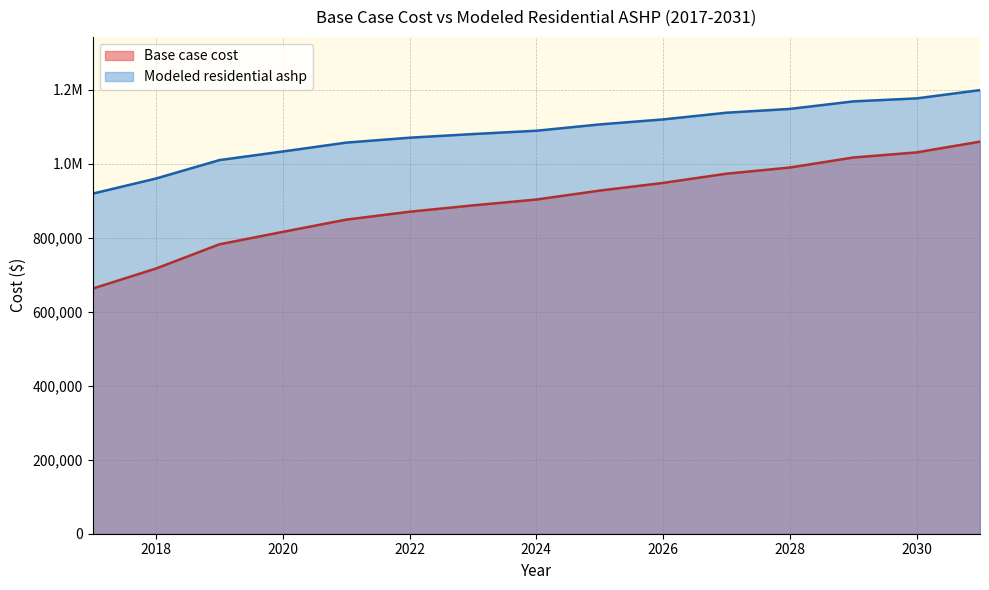

Which series has the largest total across all categories?

Modeled residential ashp